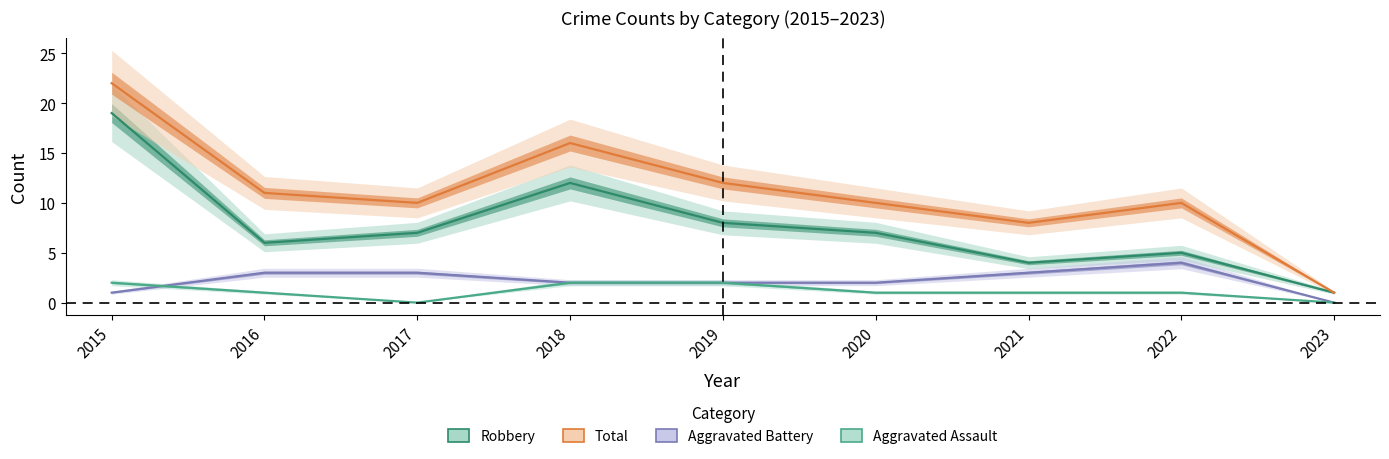

At 2017, list the series in order from smallest to largest.

Aggravated Assault, Aggravated Battery, Robbery, Total